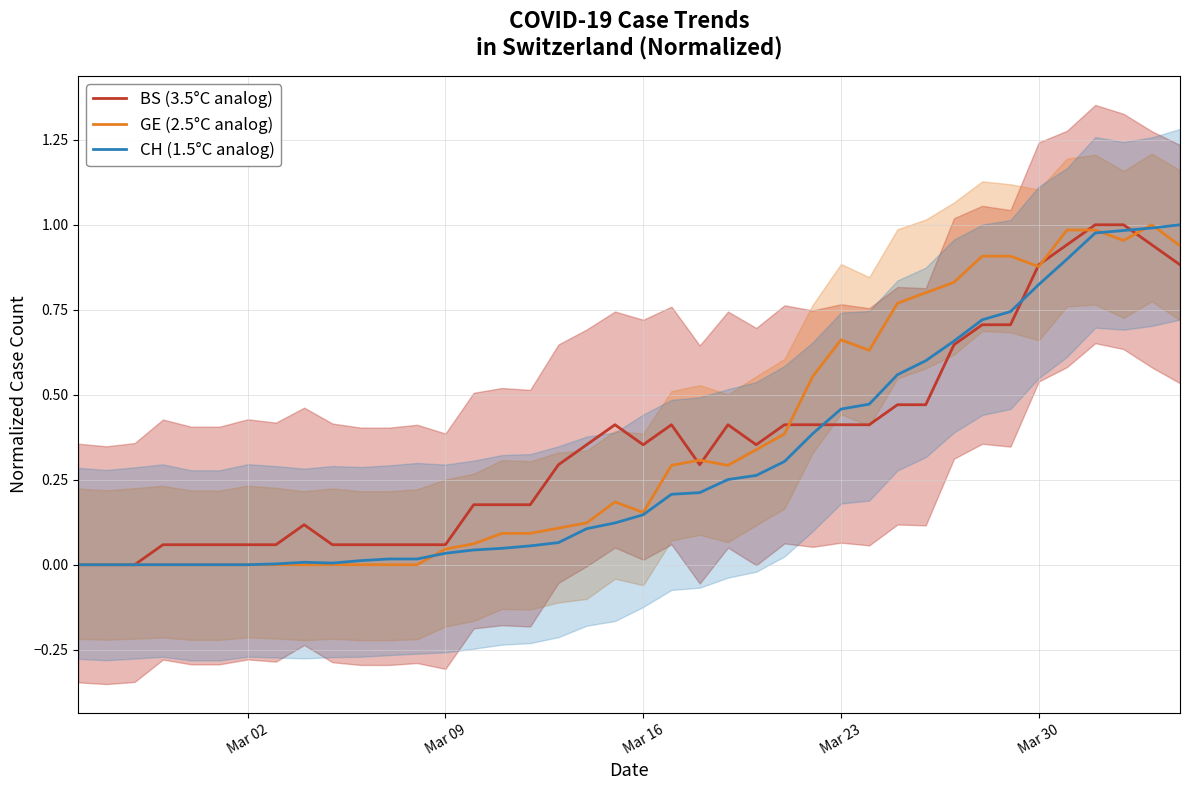

What is the difference between the second highest and minimum values in the GE (2.5°C analog) series?

1.0